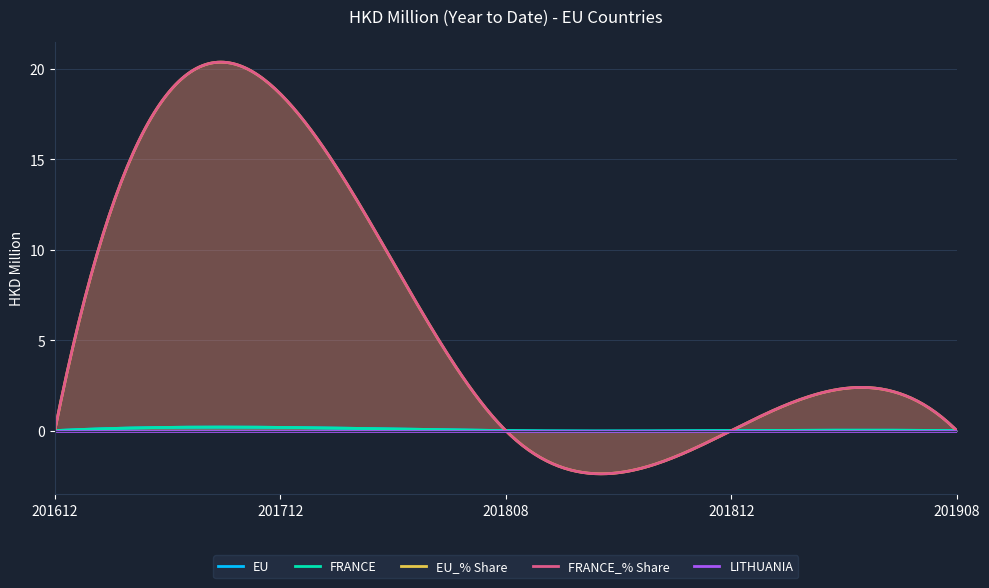

What are all the series names shown in the legend?

EU, FRANCE, EU_% Share, FRANCE_% Share, LITHUANIA